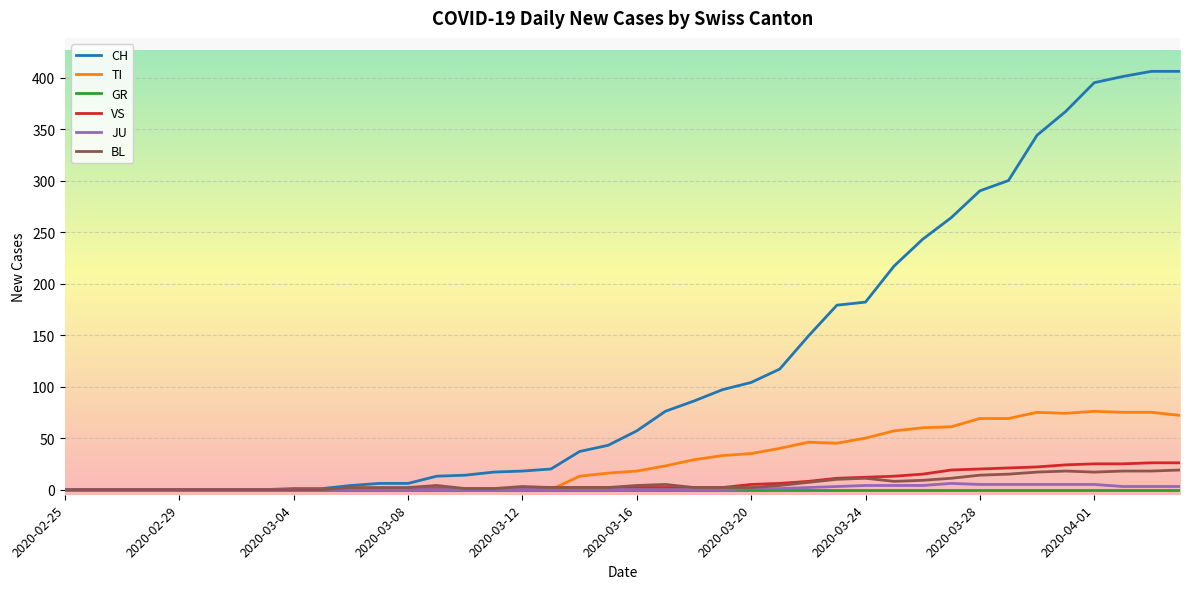

What are all the series names shown in the legend?

CH, TI, GR, VS, JU, BL